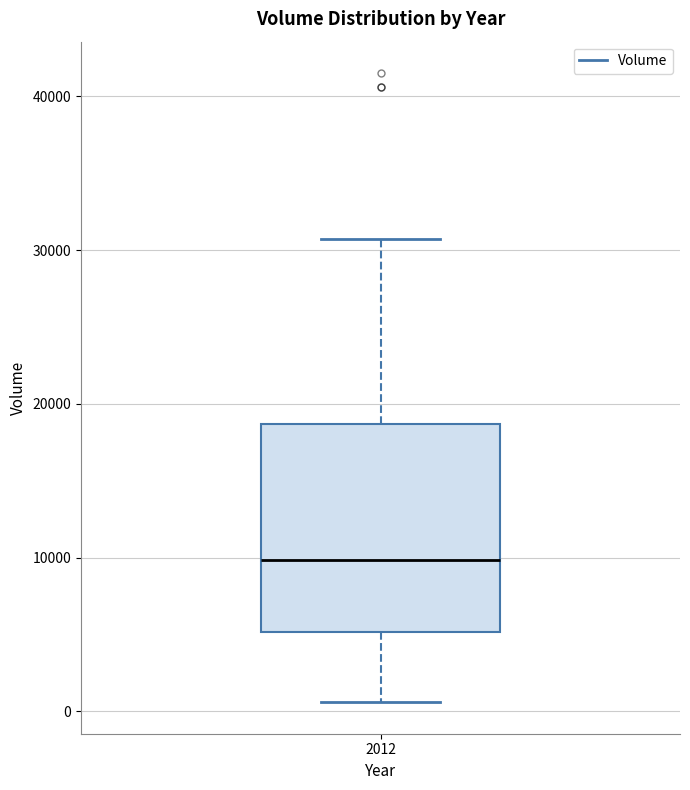

Where is the lower edge of the box at x = 2012 on the y-axis? The values are not printed on the chart, so give them approximately, as read against the axis.

5000